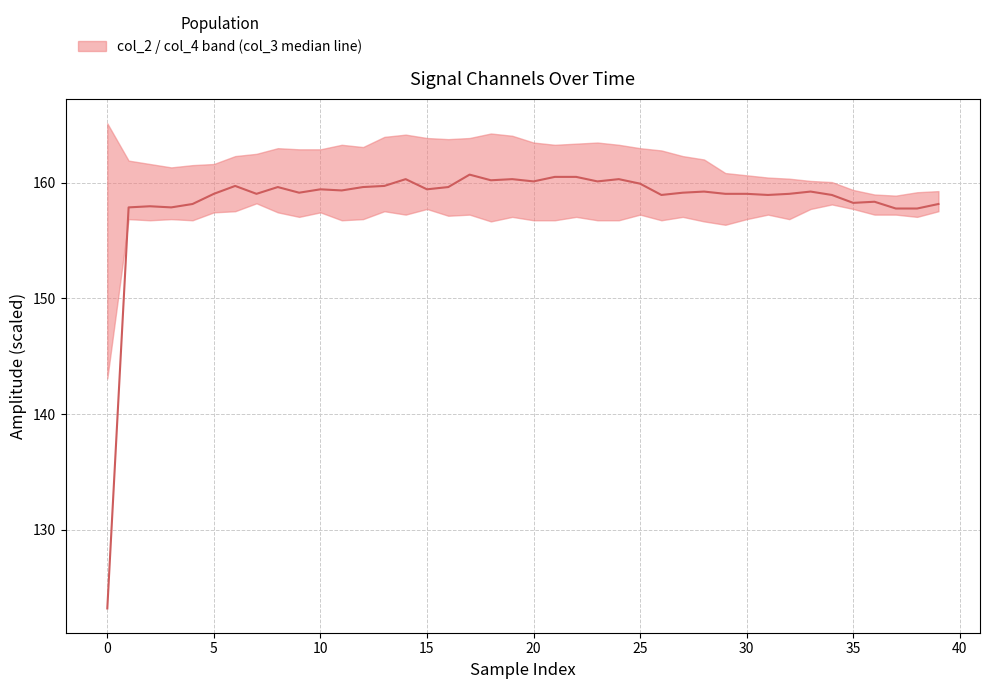

What is the maximum value shown in the chart?

160.7